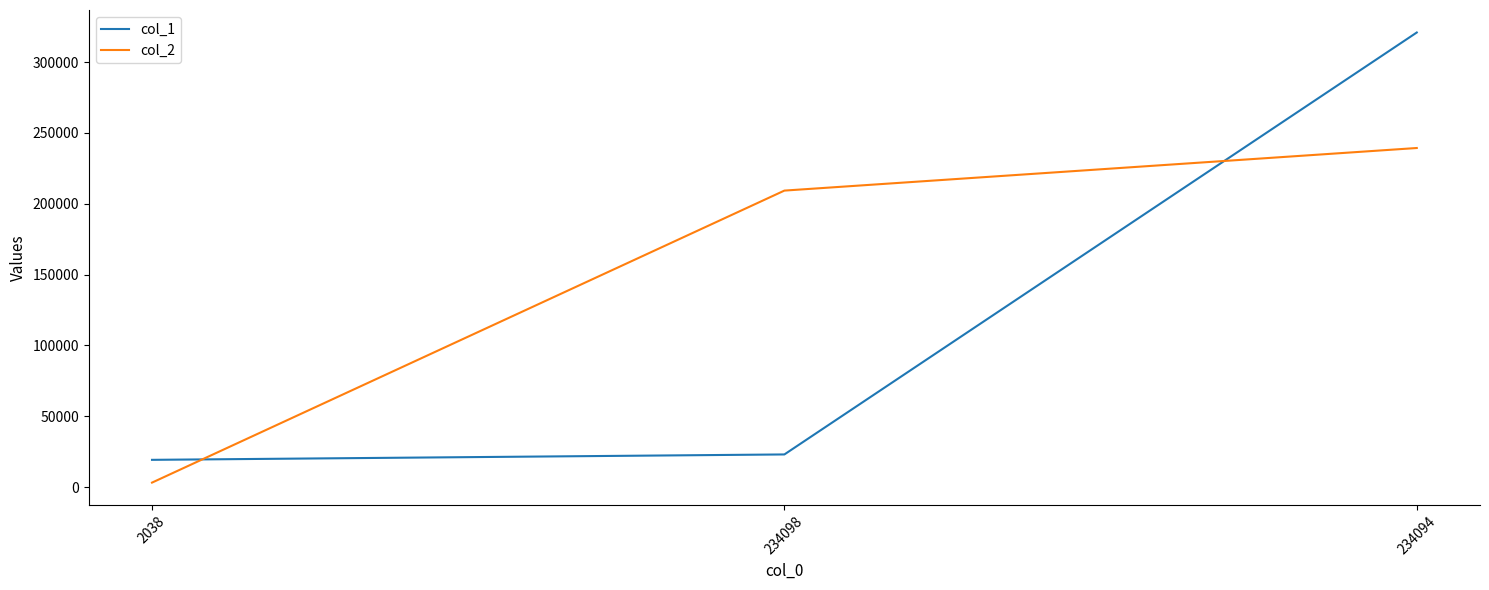

Rank the categories by col_2 value from highest to lowest.

234094, 234098, 2038